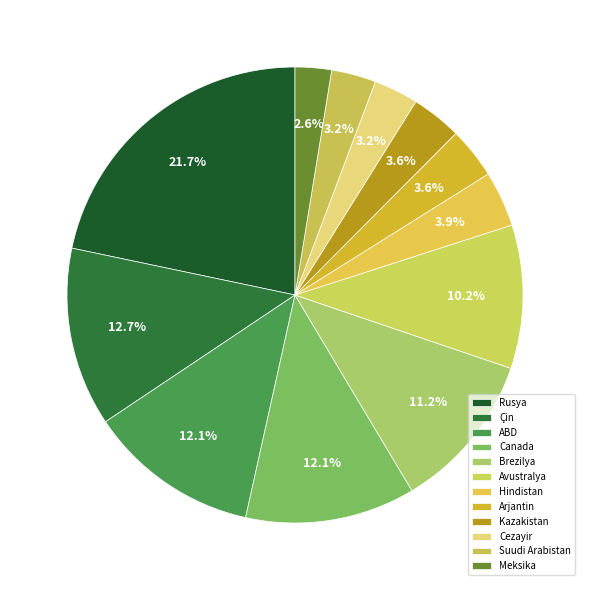

True or false: Canada accounts for 2% of the total.

False